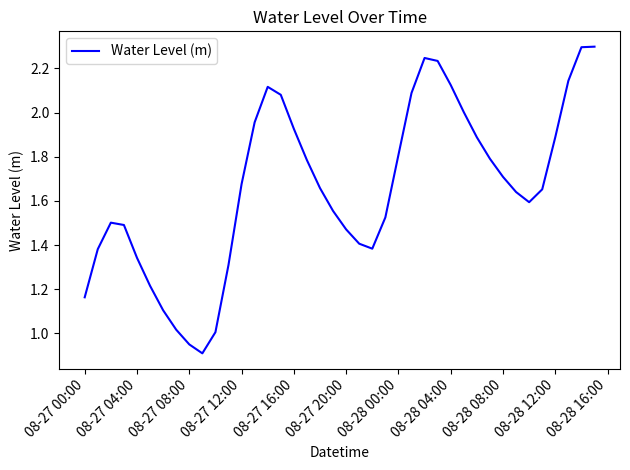

What is the maximum value shown in the chart?

2.3